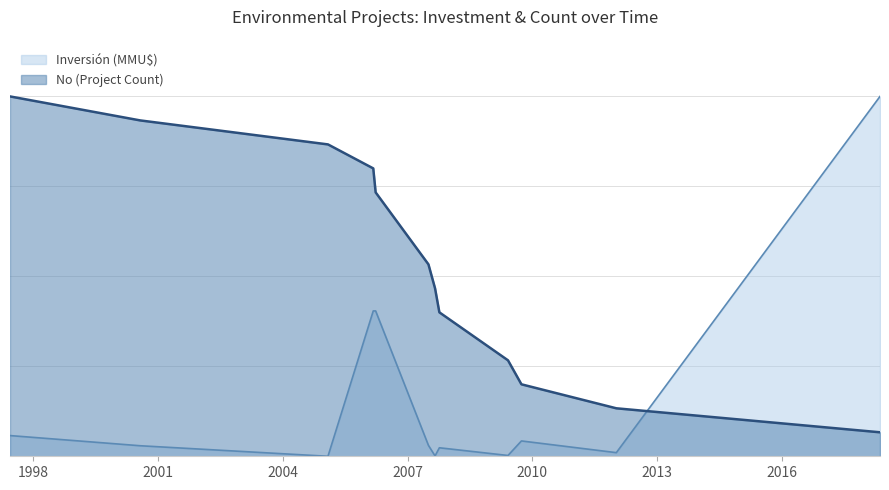

True or false: Inversión (MMU$) has more than 1 points higher than both neighbors.

True